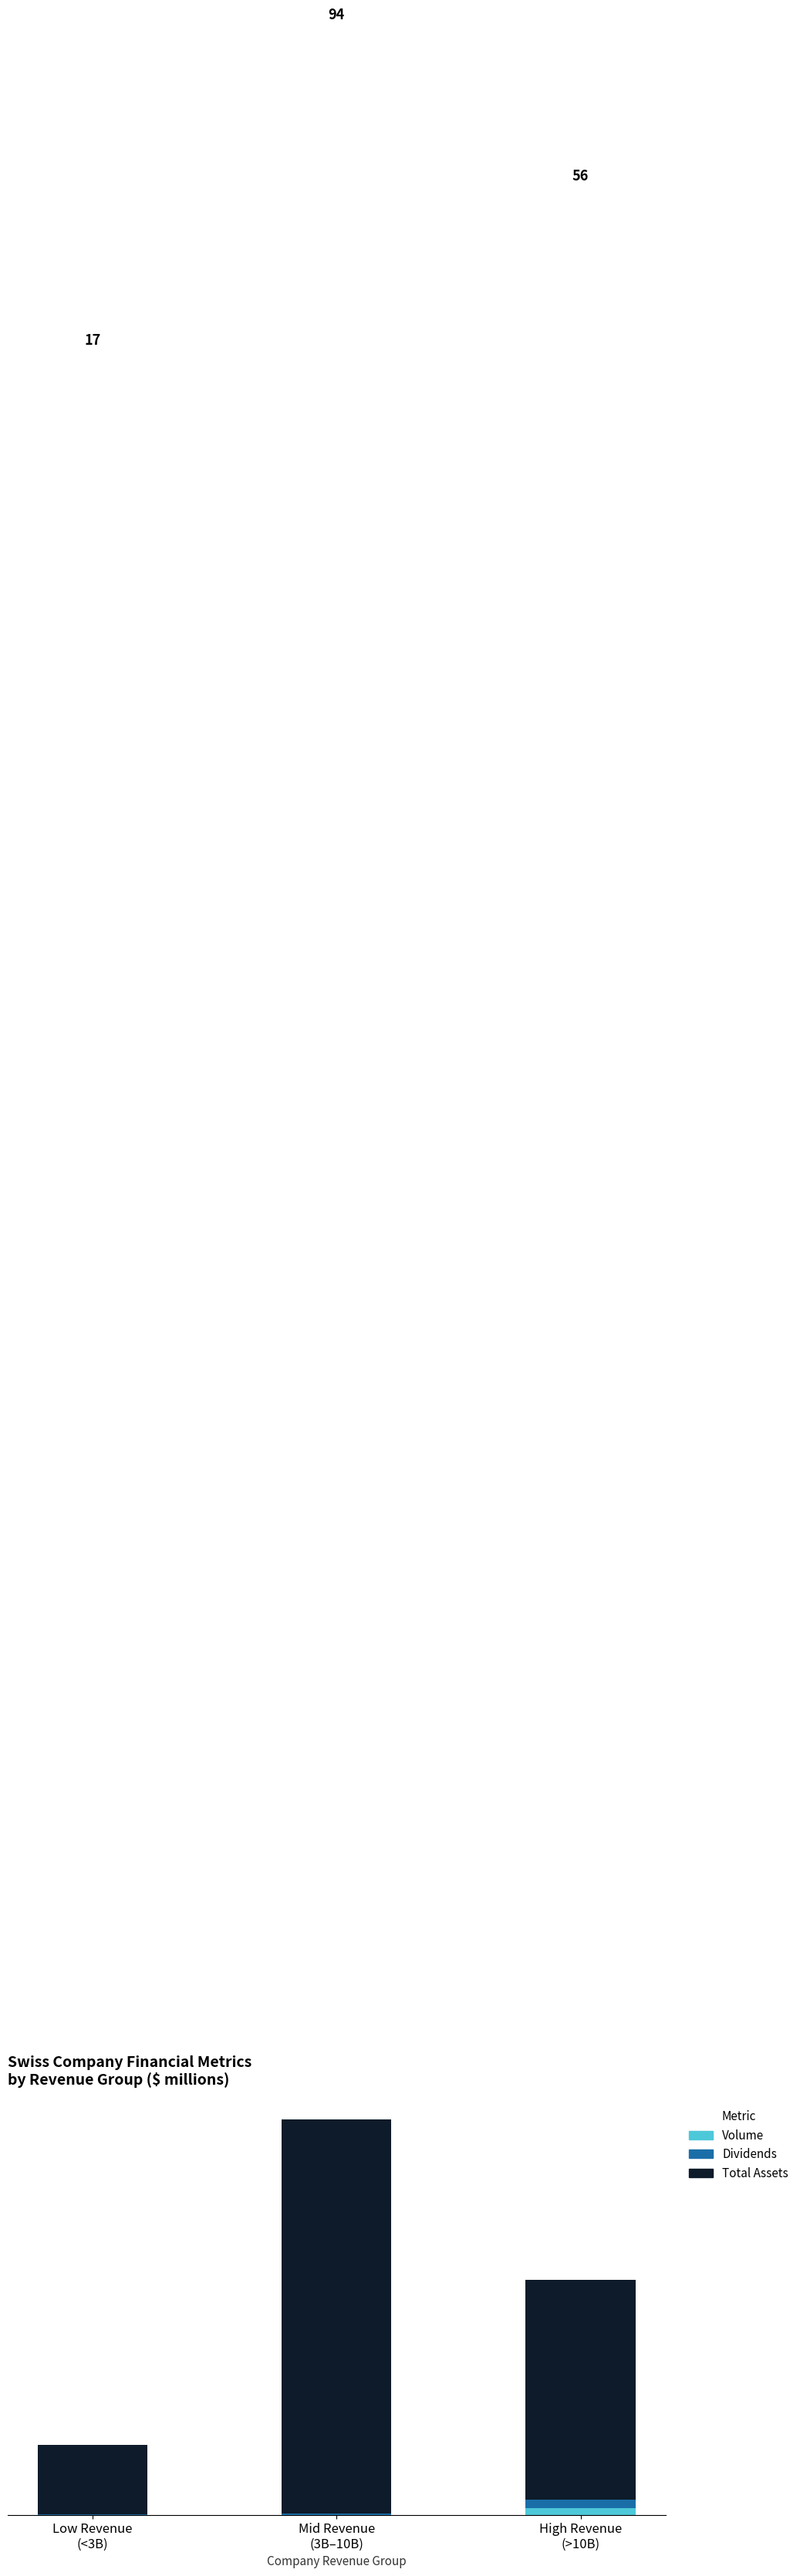

Which series has the largest range (max minus min)?

Total Assets